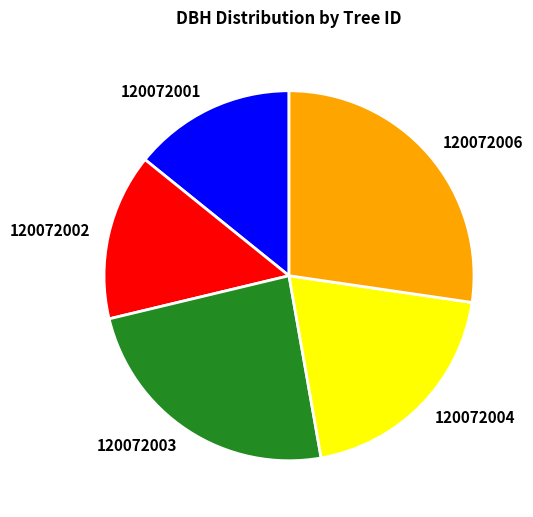

What is the largest slice in the pie chart?

120072006